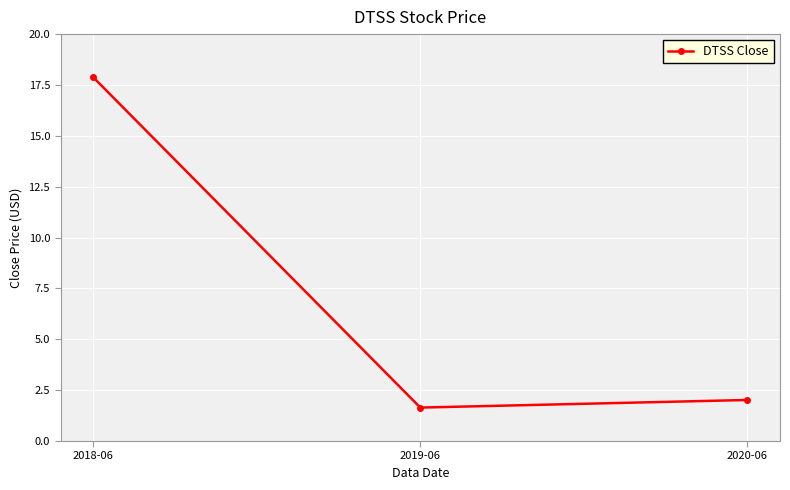

What is the smallest value displayed?

1.6